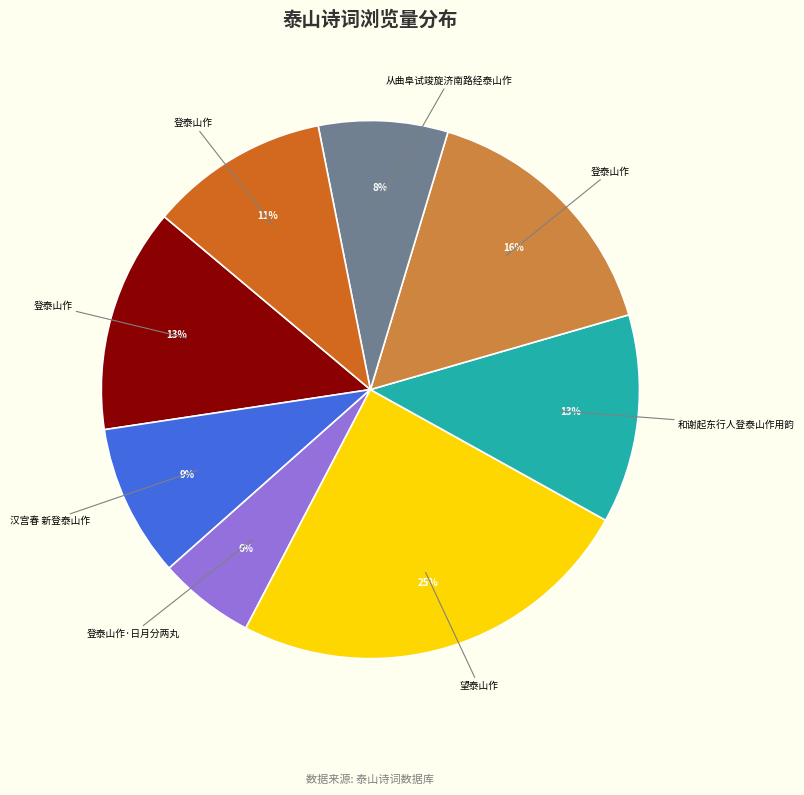

To the nearest percent, what is the average slice percentage?

12%